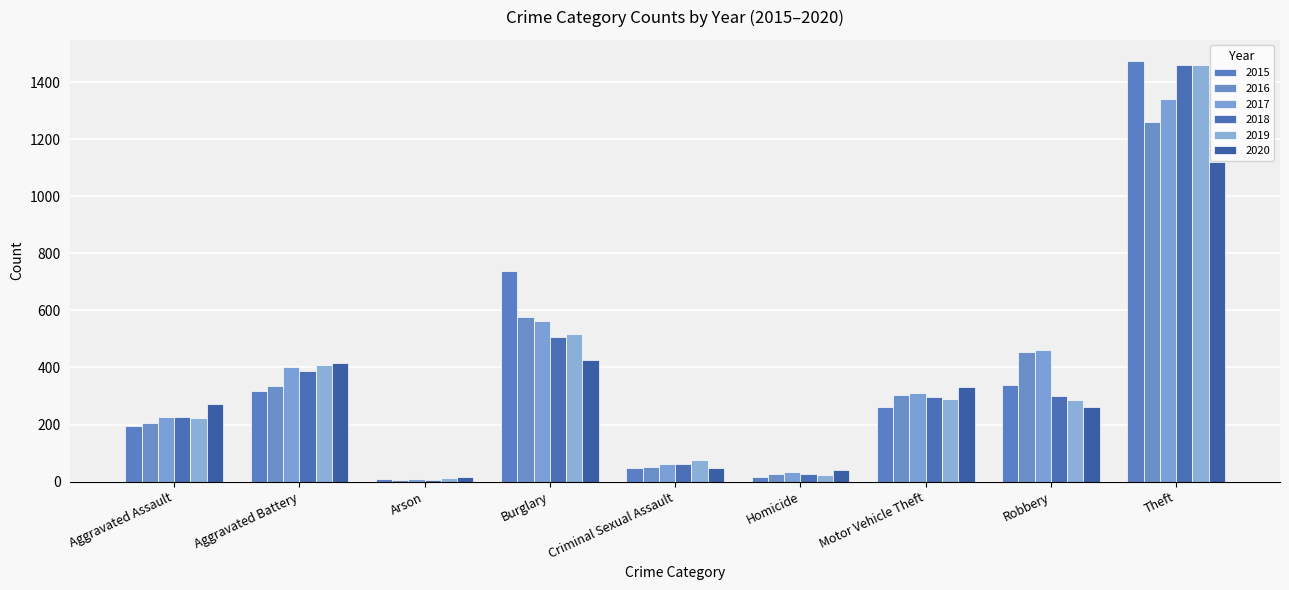

At how many categories does at least one series exceed 771?

1